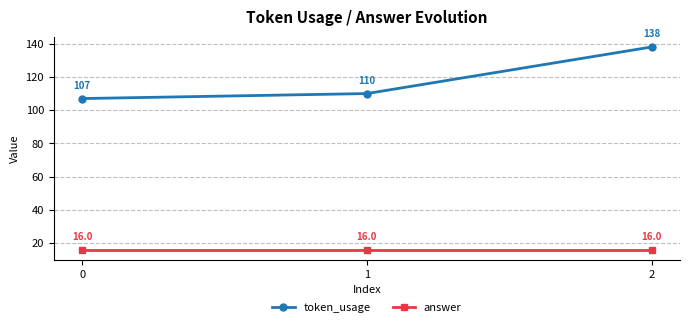

Which series changed the most between 0 and 1?

token_usage